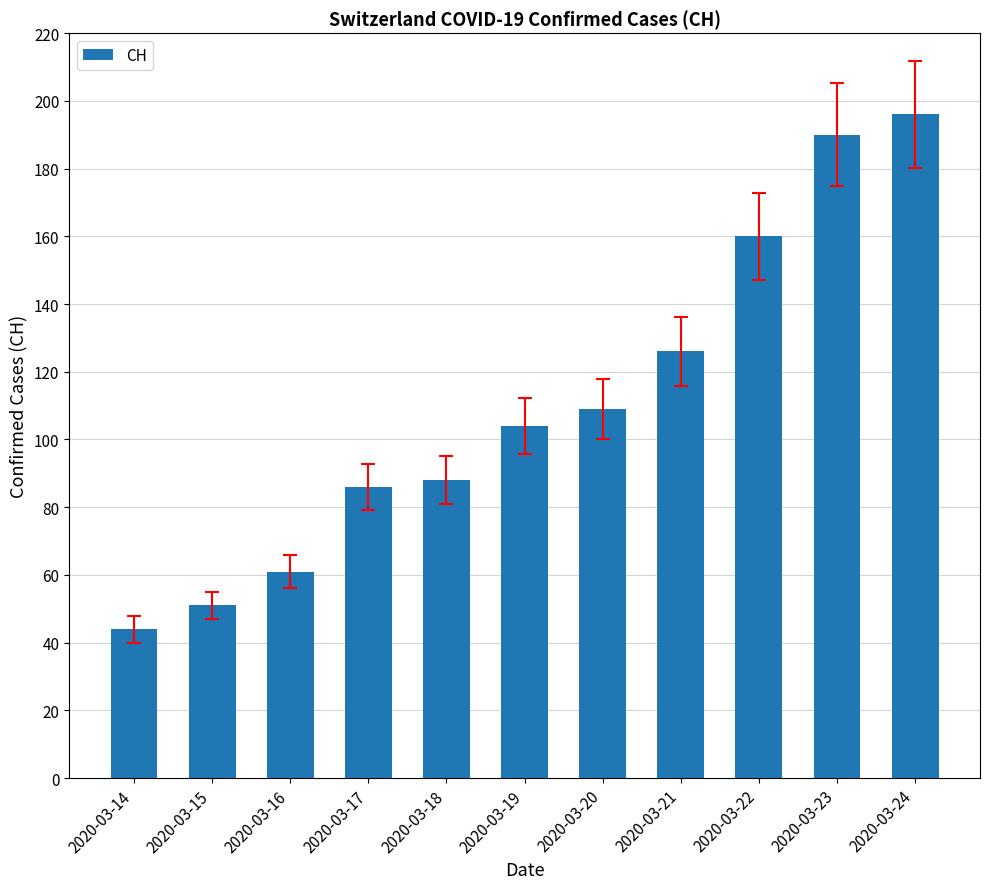

What is the greatest value displayed?

196